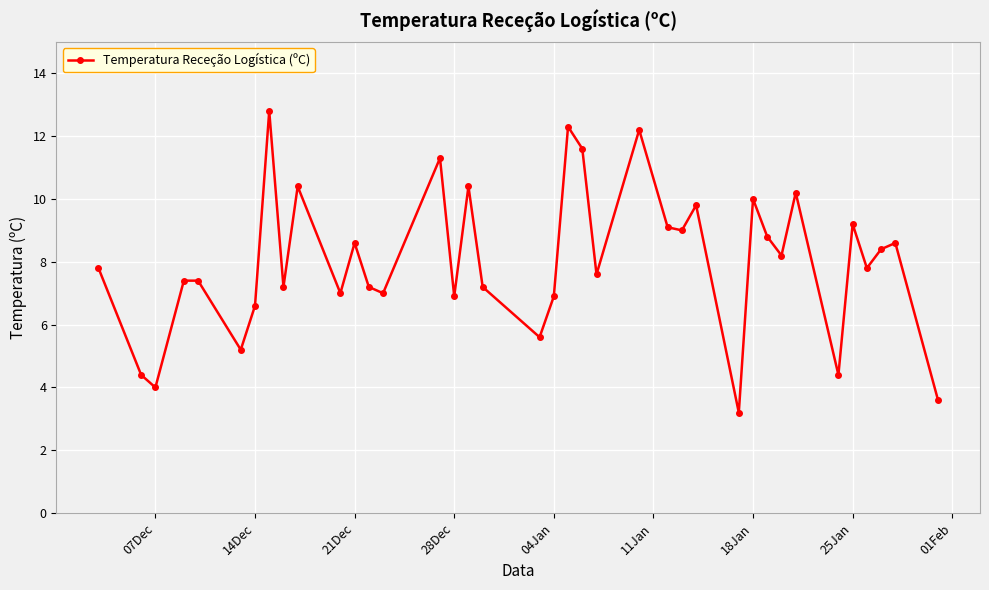

What is the value of the 23rd point from the left?

7.6